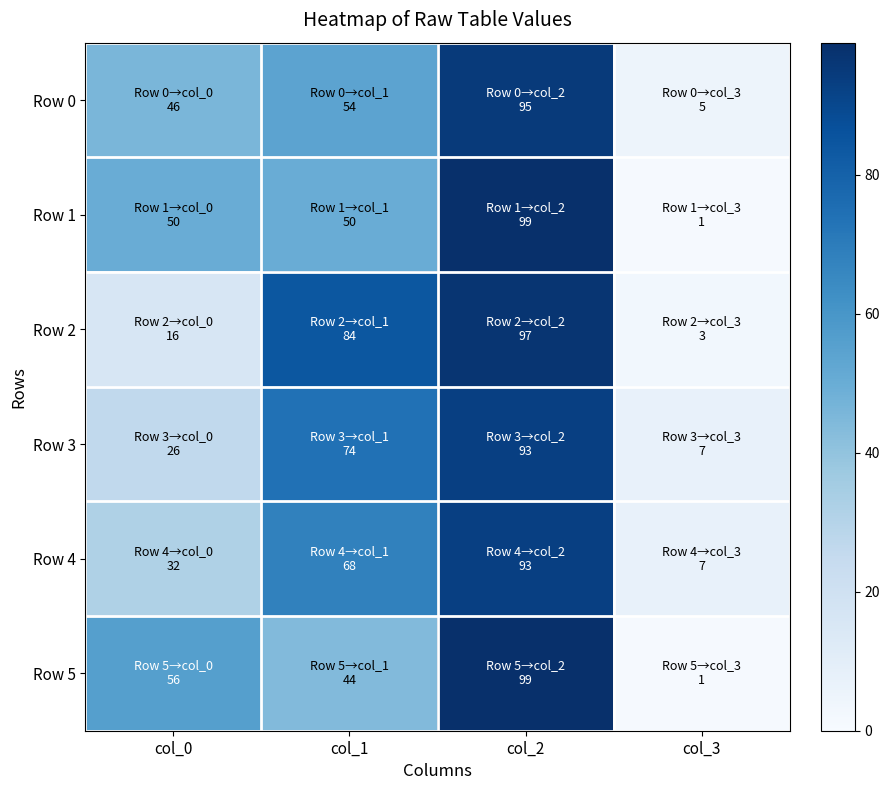

Reading left to right, extract all data points from this chart.

Row 0: col_0=46	col_1=54	col_2=95	col_3=5
Row 1: col_0=50	col_1=50	col_2=99	col_3=1
Row 2: col_0=16	col_1=84	col_2=97	col_3=3
Row 3: col_0=26	col_1=74	col_2=93	col_3=7
Row 4: col_0=32	col_1=68	col_2=93	col_3=7
Row 5: col_0=56	col_1=44	col_2=99	col_3=1